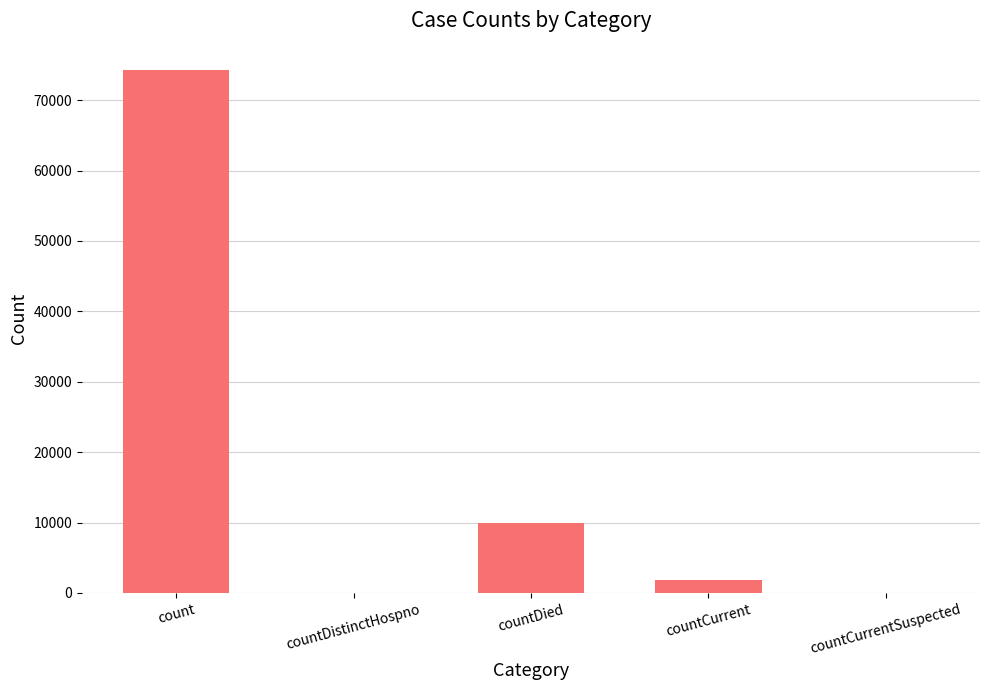

The chart shows a value of 9918 at countDied. True or false?

True